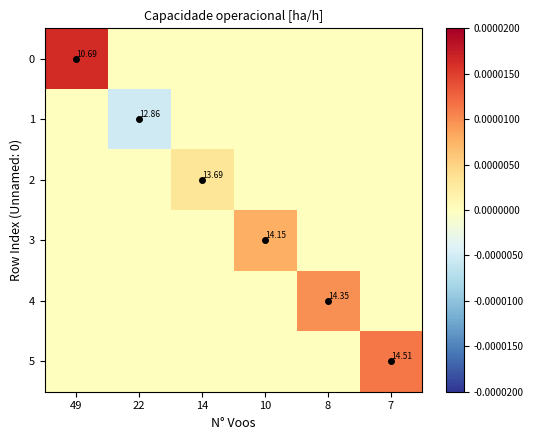

How many 5 values are between 0 and 1?

5